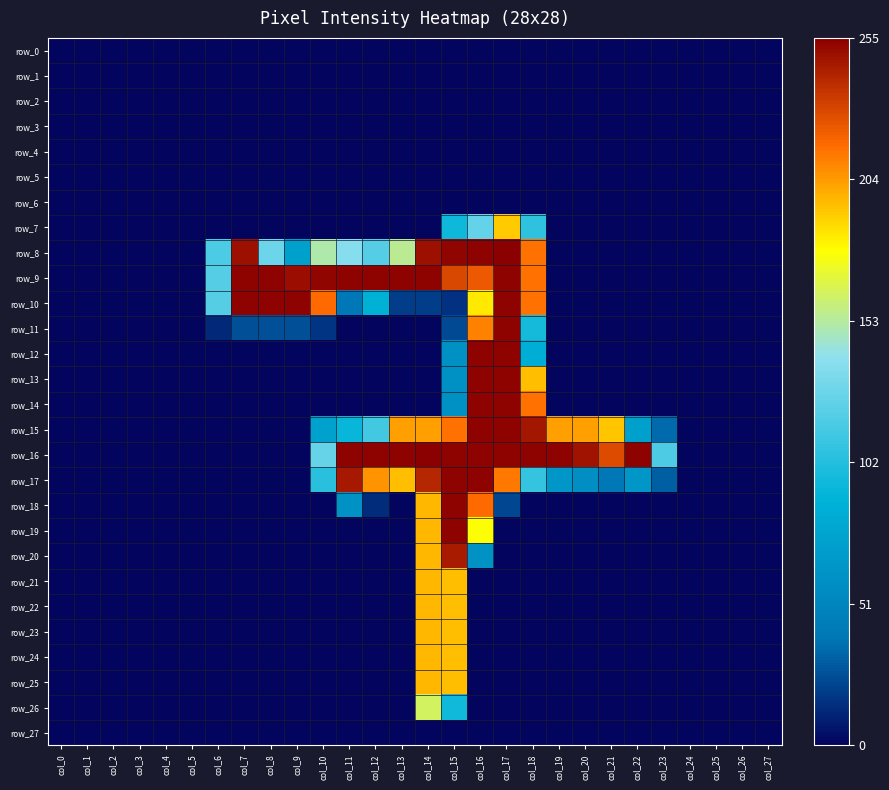

How many positive values does the row_17 series have?

14